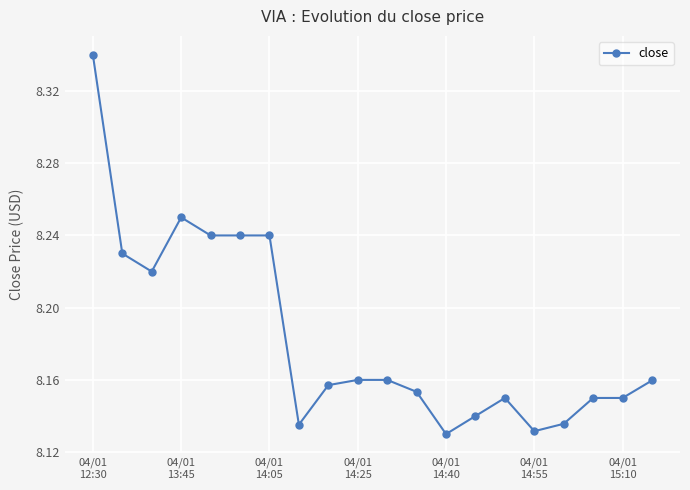

True or false: there are more than 0 points higher than both neighbors.

True